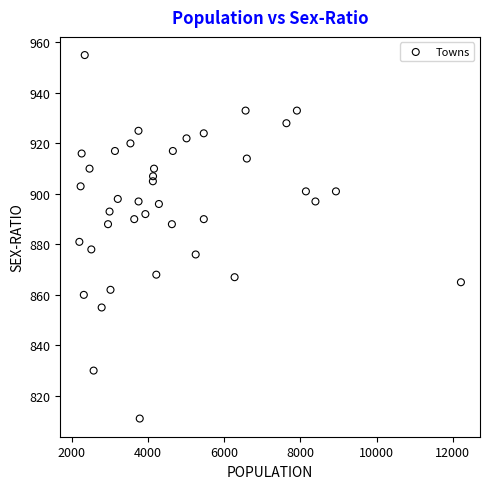

What is the range of Y values (max minus min)?

144